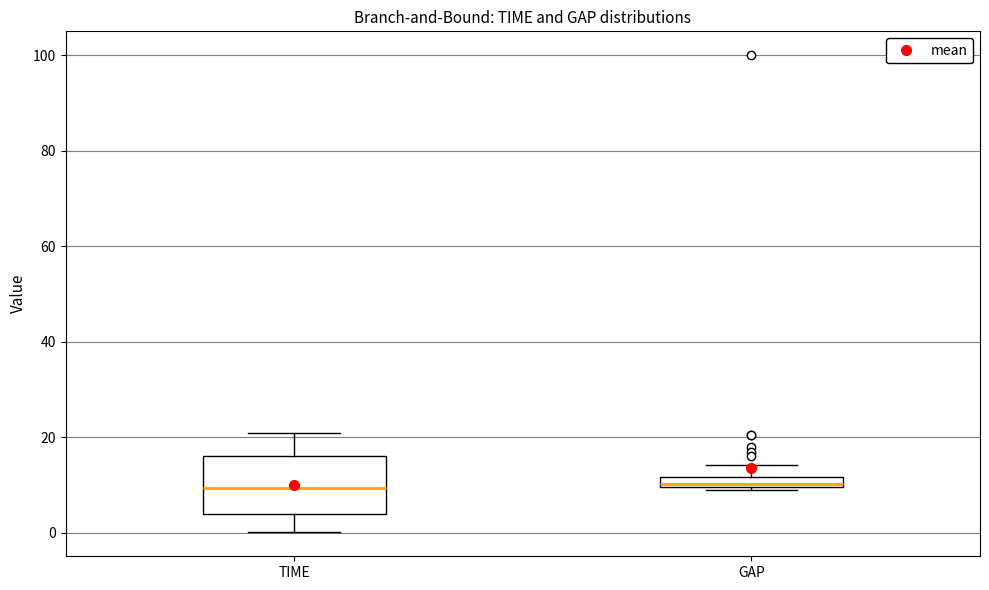

Comparing the boxes themselves (not the whiskers), which one is the tallest?

TIME